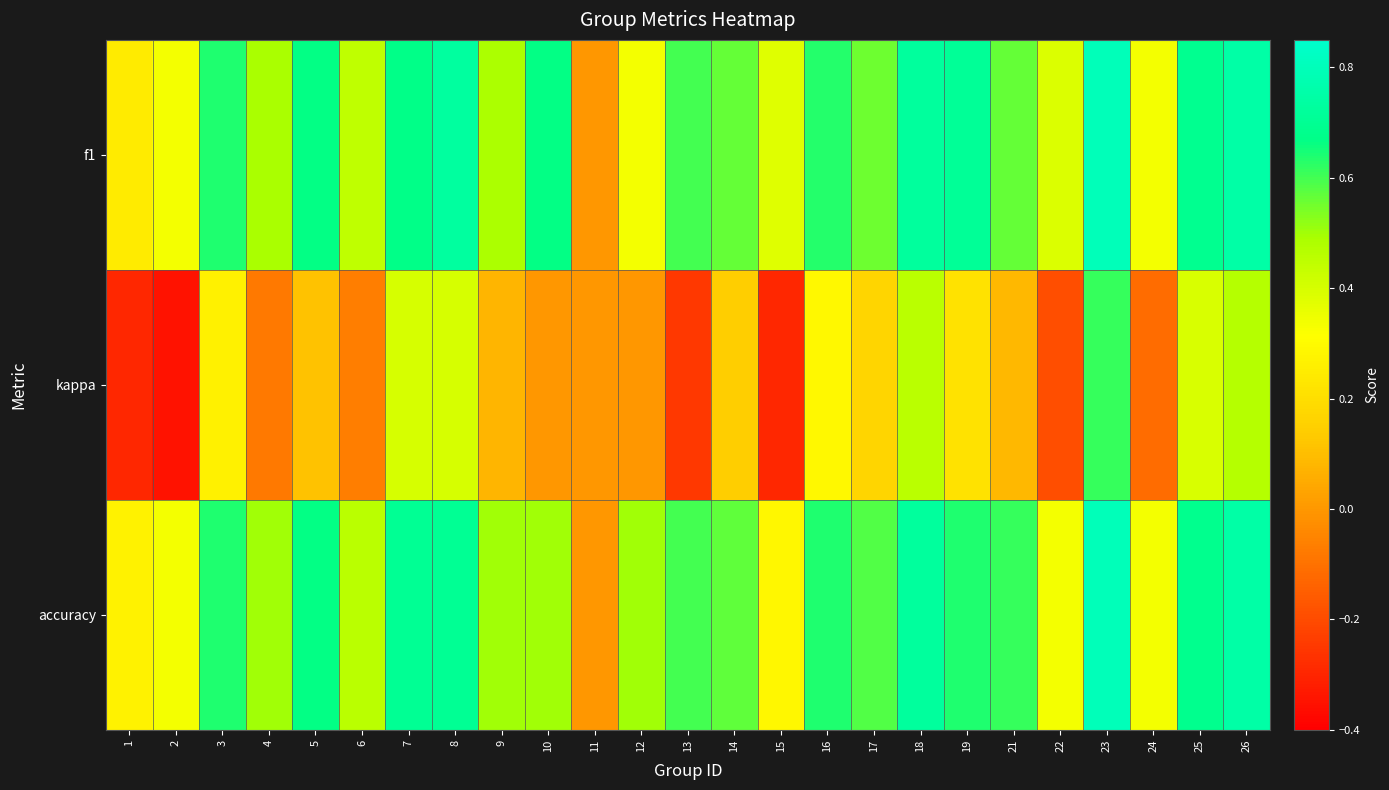

Between 19 and 5, which is larger?

19